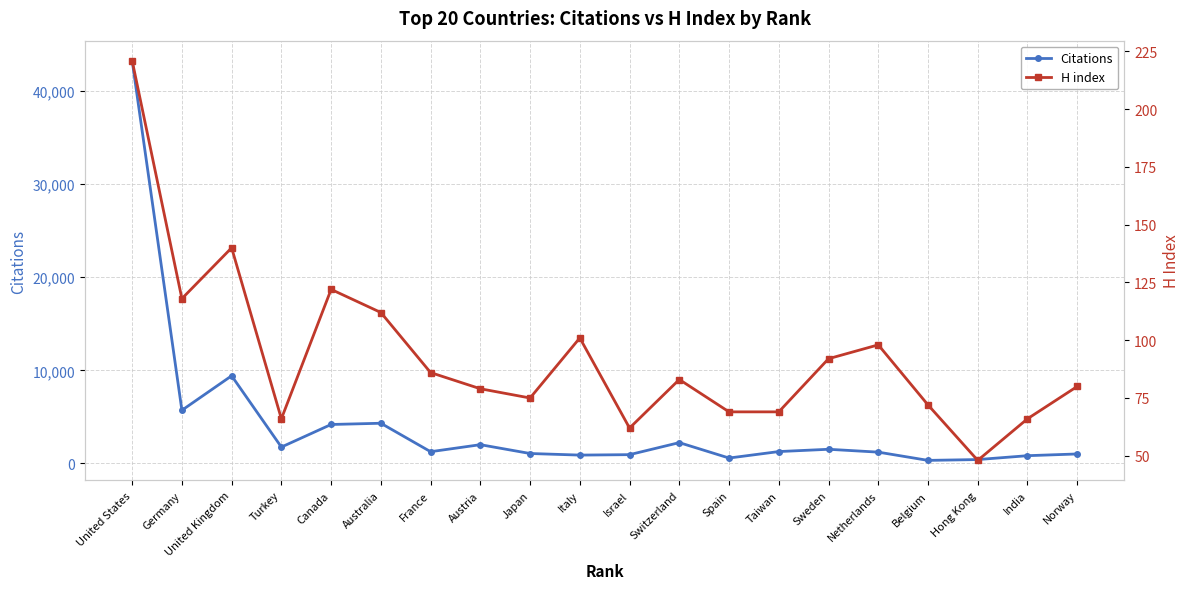

True or false: H index has a value of 61 at Canada.

False